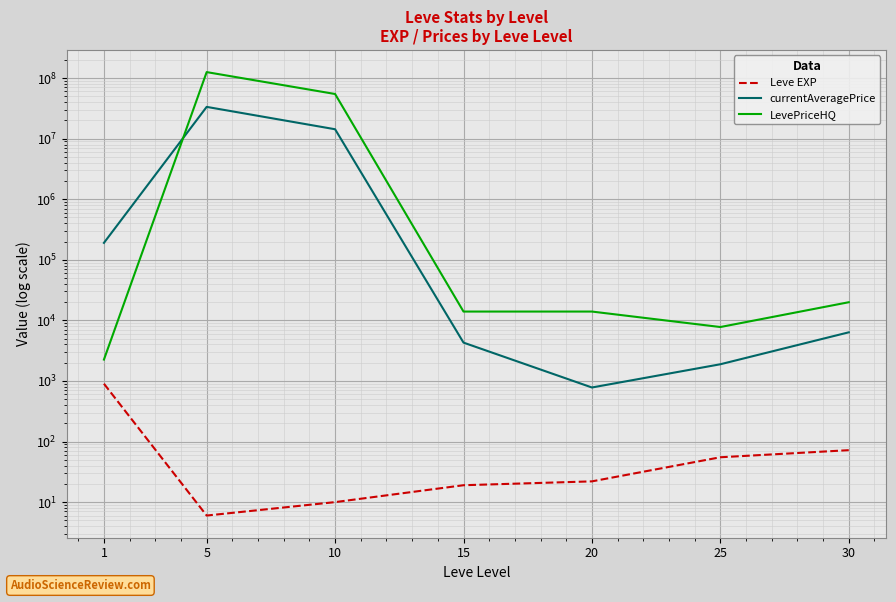

Reading left to right, extract all data points from this chart.

Leve EXP: 1=900	5=6	10=10	15=19	20=22	25=55	30=72
currentAveragePrice: 1=190320	5=33430234	10=14286364	15=4294	20=780	25=1886	30=6350
LevePriceHQ: 1=2253	5=125361876	10=54546354	15=13980	20=13980	25=7764	30=19929